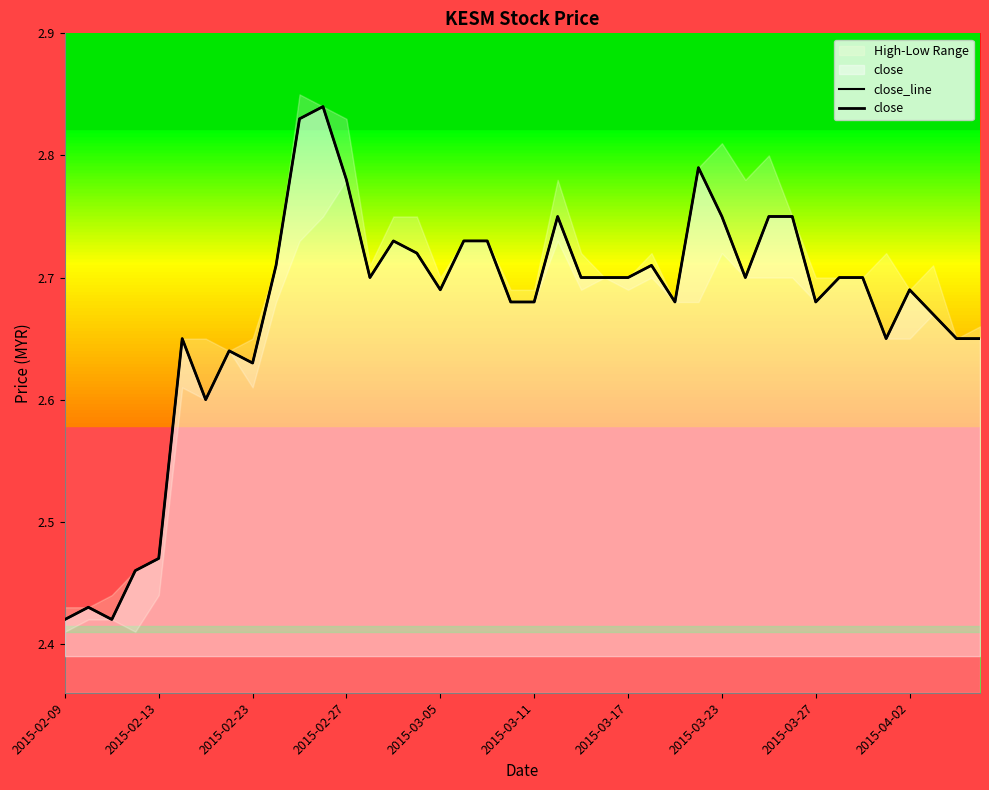

What is the total value across all series at 2015-02-23?

5.3